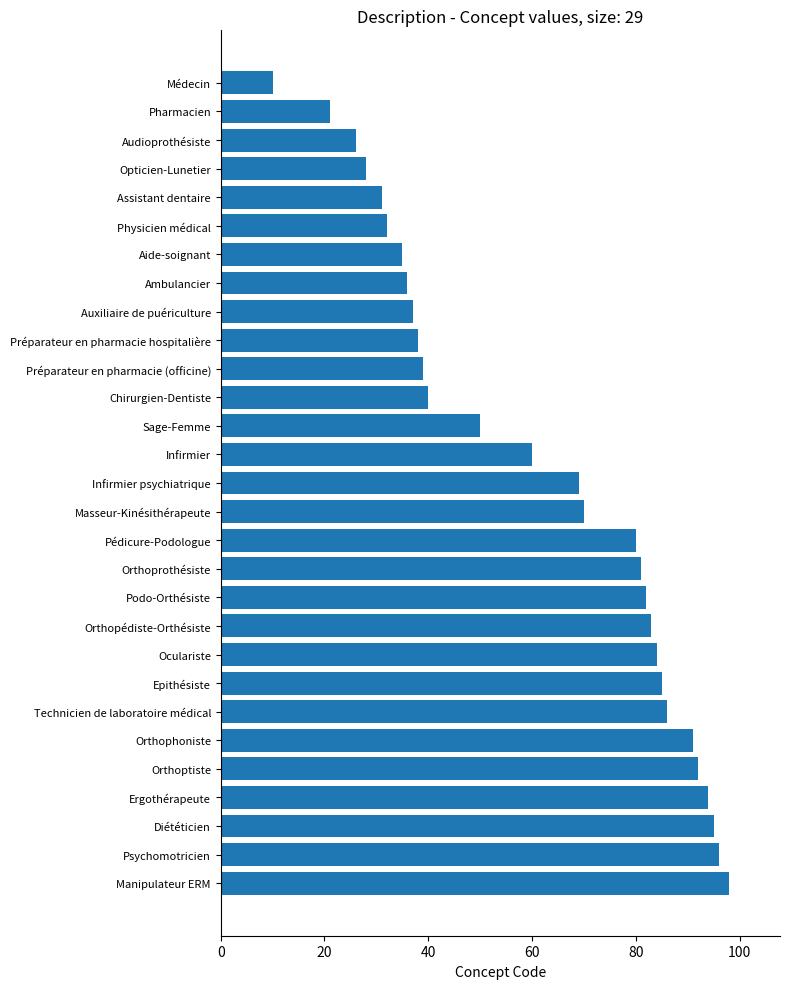

Rank the categories by value from highest to lowest.

Manipulateur ERM, Psychomotricien, Diététicien, Ergothérapeute, Orthoptiste, Orthophoniste, Technicien de laboratoire médical, Epithésiste, Oculariste, Orthopédiste-Orthésiste, Podo-Orthésiste, Orthoprothésiste, Pédicure-Podologue, Masseur-Kinésithérapeute, Infirmier psychiatrique, Infirmier, Sage-Femme, Chirurgien-Dentiste, Préparateur en pharmacie (officine), Préparateur en pharmacie hospitalière, Auxiliaire de puériculture, Ambulancier, Aide-soignant, Physicien médical, Assistant dentaire, Opticien-Lunetier, Audioprothésiste, Pharmacien, Médecin